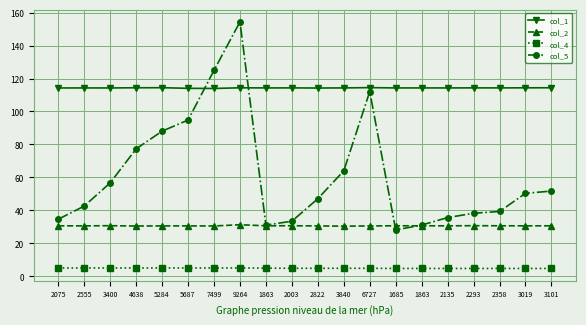

How many col_4 values are between 4 and 5?

20